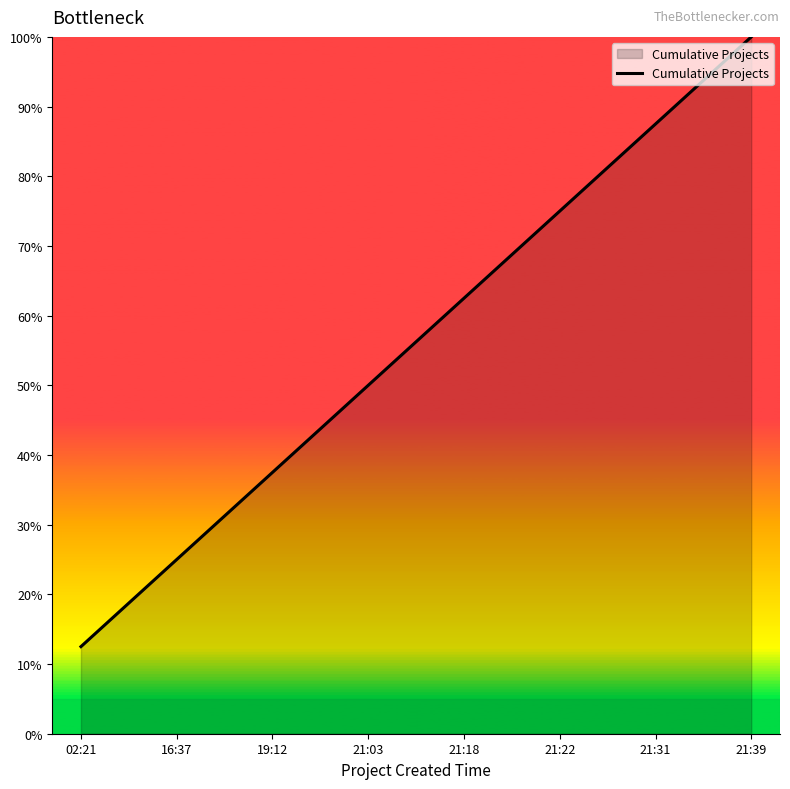

True or false: there are more than 0 points higher than both neighbors.

False